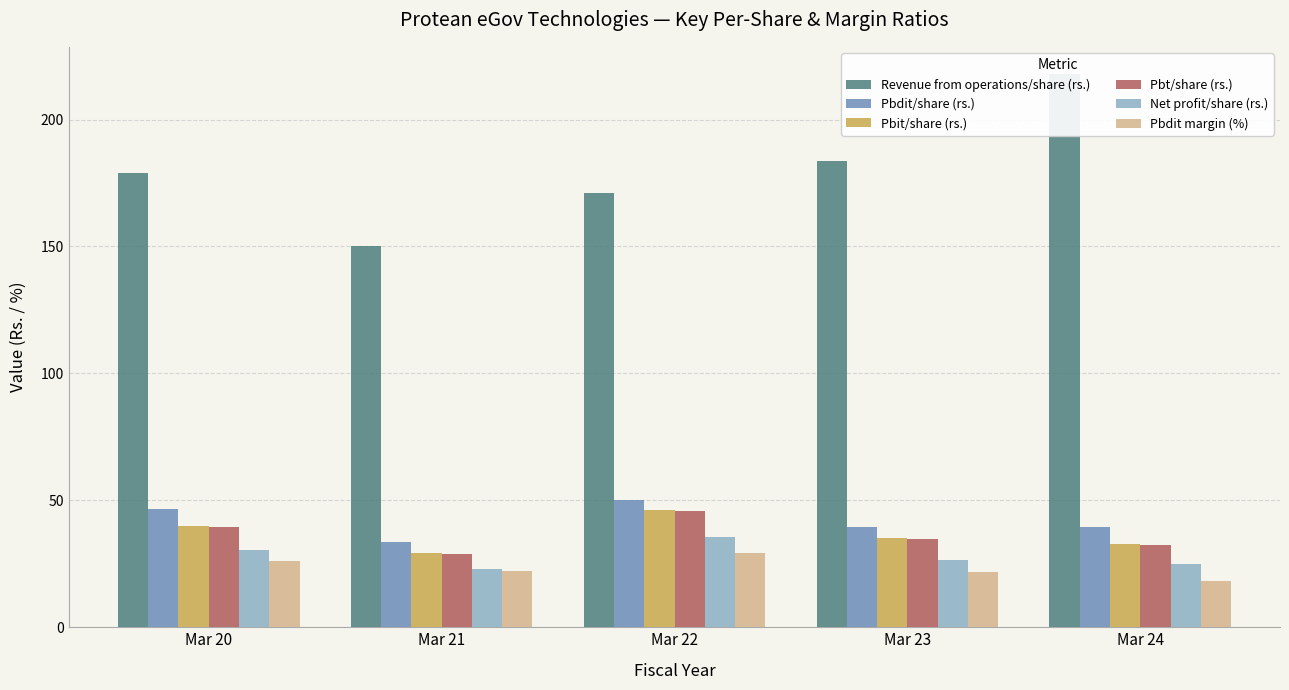

Between Mar 24 and Mar 22, which is larger?

Mar 24